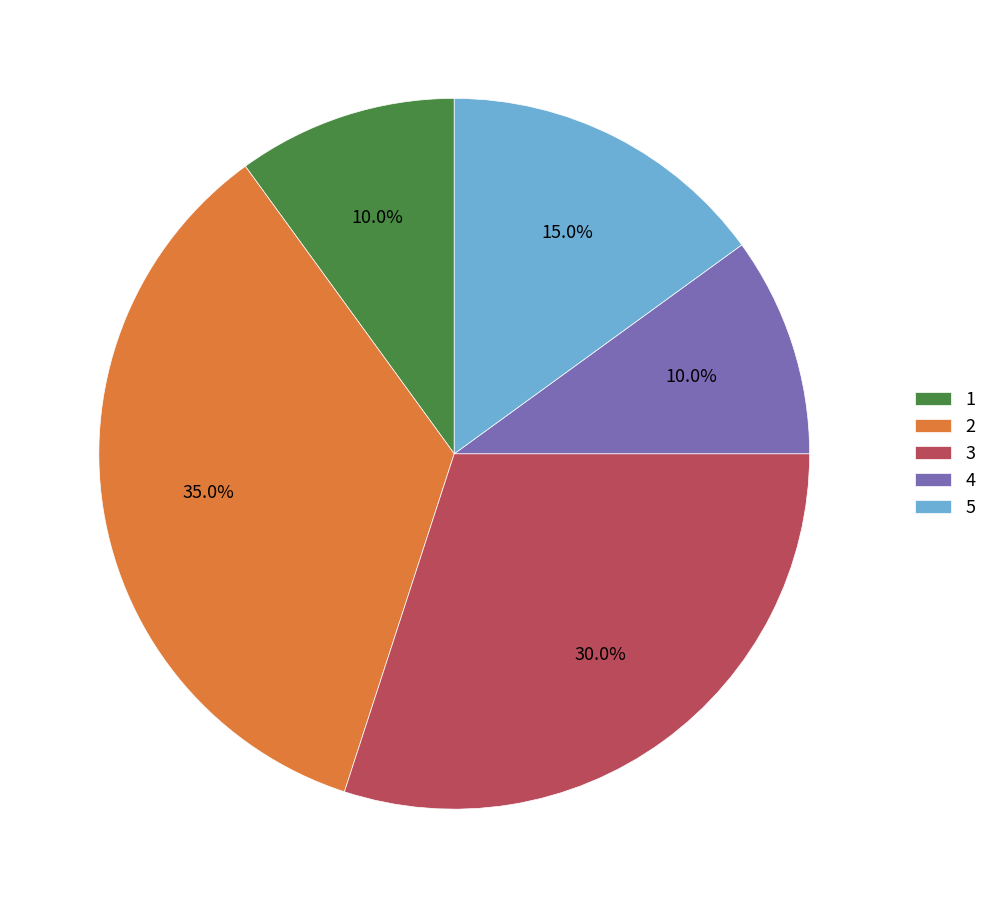

Between 2 and 1, which is larger?

2